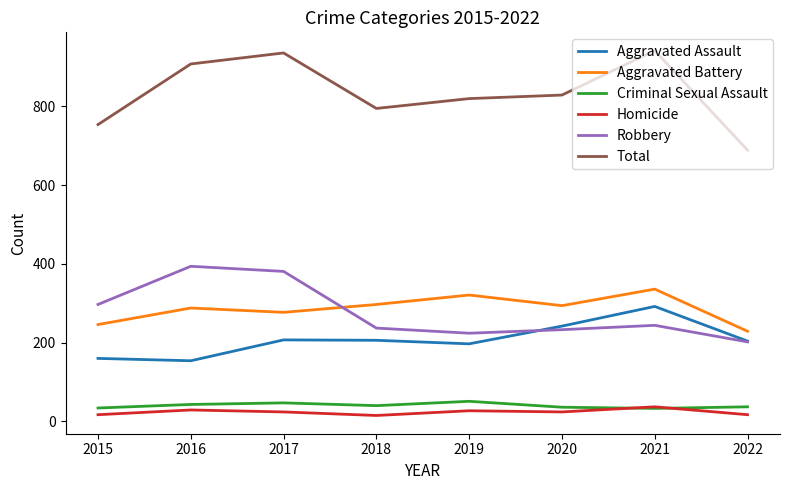

True or false: Aggravated Assault and Aggravated Battery intersect in this chart.

False